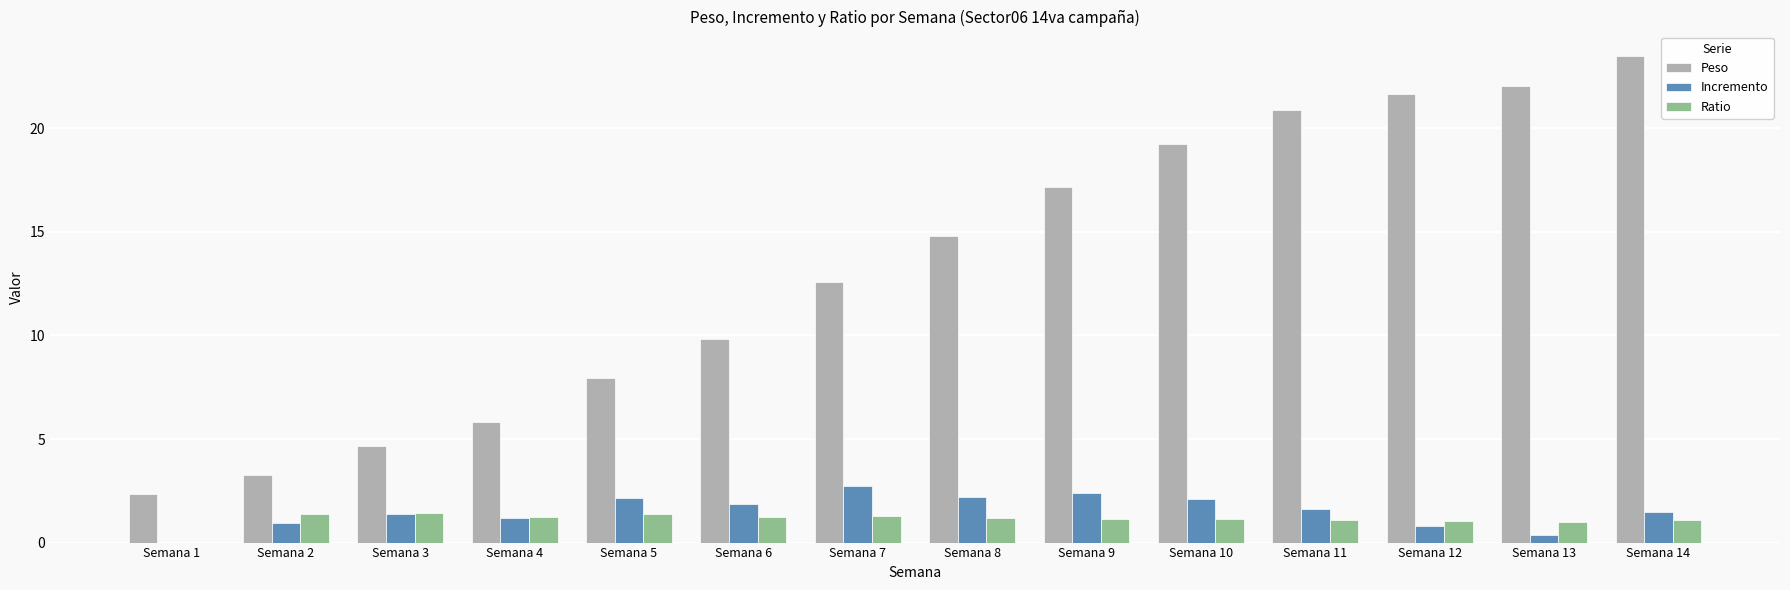

Which series has the largest total across all categories?

Peso